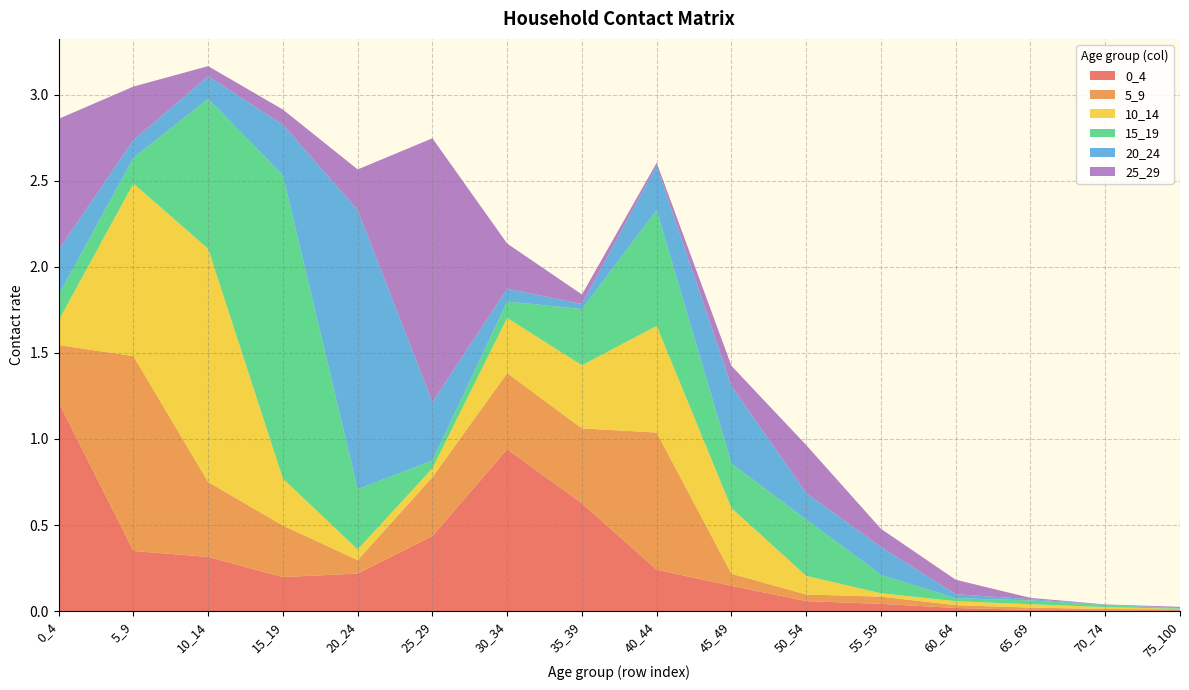

Reading left to right, list all the values displayed in this chart.

0_4: 0_4=1.2	5_9=0.3	10_14=0.3	15_19=0.2	20_24=0.2	25_29=0.4	30_34=0.9	35_39=0.6	40_44=0.2	45_49=0.1	50_54=0.1	55_59=0.0	60_64=0.0	65_69=0.0	70_74=0.0	75_100=0.0
5_9: 0_4=0.3	5_9=1.1	10_14=0.4	15_19=0.3	20_24=0.1	25_29=0.3	30_34=0.4	35_39=0.4	40_44=0.8	45_49=0.1	50_54=0.0	55_59=0.0	60_64=0.0	65_69=0.0	70_74=0.0	75_100=0.0
10_14: 0_4=0.1	5_9=1.0	10_14=1.4	15_19=0.3	20_24=0.1	25_29=0.1	30_34=0.3	35_39=0.4	40_44=0.6	45_49=0.4	50_54=0.1	55_59=0.0	60_64=0.0	65_69=0.0	70_74=0.0	75_100=0.0
15_19: 0_4=0.1	5_9=0.1	10_14=0.9	15_19=1.8	20_24=0.3	25_29=0.0	30_34=0.1	35_39=0.3	40_44=0.7	45_49=0.3	50_54=0.3	55_59=0.1	60_64=0.0	65_69=0.0	70_74=0.0	75_100=0.0
20_24: 0_4=0.3	5_9=0.1	10_14=0.1	15_19=0.3	20_24=1.6	25_29=0.3	30_34=0.1	35_39=0.0	40_44=0.3	45_49=0.5	50_54=0.2	55_59=0.2	60_64=0.0	65_69=0.0	70_74=0.0	75_100=0.0
25_29: 0_4=0.8	5_9=0.3	10_14=0.1	15_19=0.1	20_24=0.2	25_29=1.5	30_34=0.3	35_39=0.1	40_44=0.0	45_49=0.1	50_54=0.3	55_59=0.1	60_64=0.1	65_69=0.0	70_74=0.0	75_100=0.0